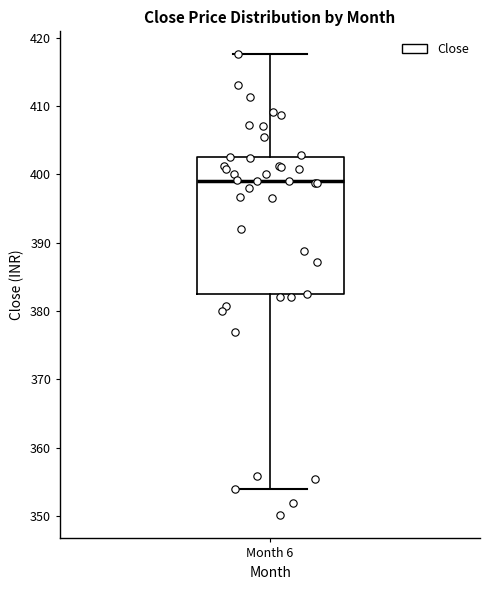

Where does the median line of the box for Month 6 sit on the y-axis? The values are not printed on the chart, so give them approximately, as read against the axis.

399